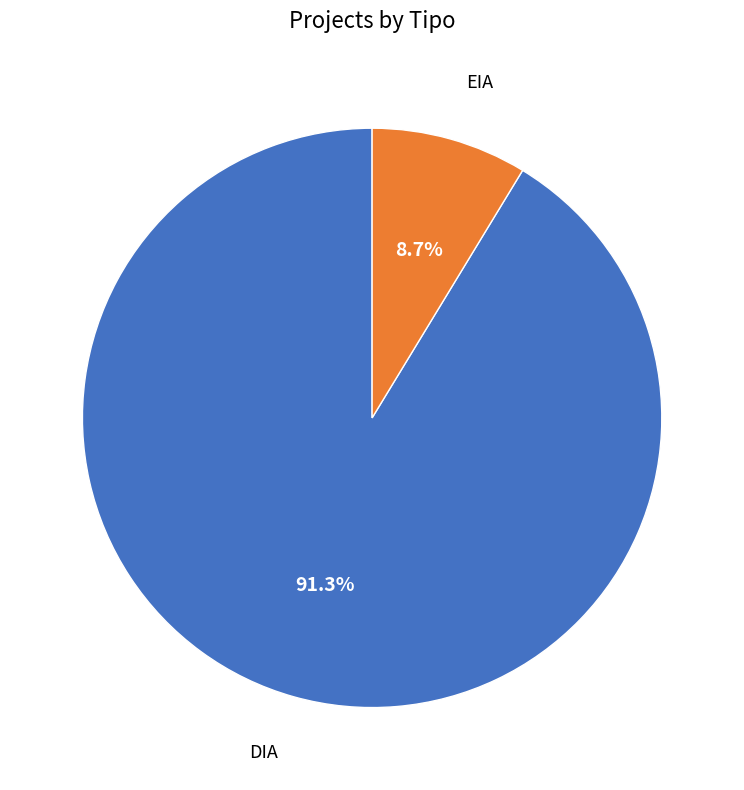

Is there any slice that represents more than half of the pie?

Yes